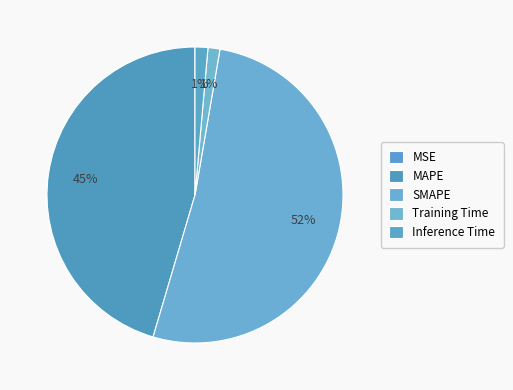

What percentage is the SMAPE slice, to the nearest percent?

52%